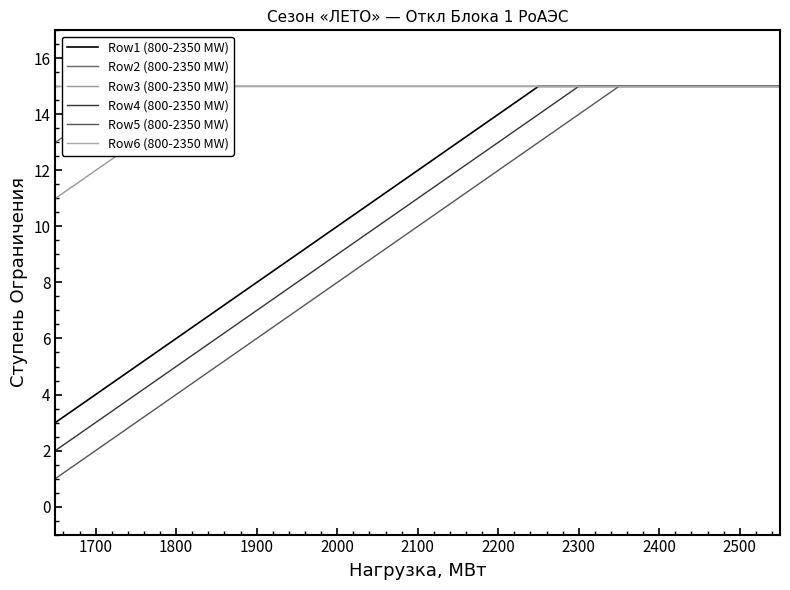

What is the difference between the maximum and minimum values in the Row4 (800-2350 MW) series?

13